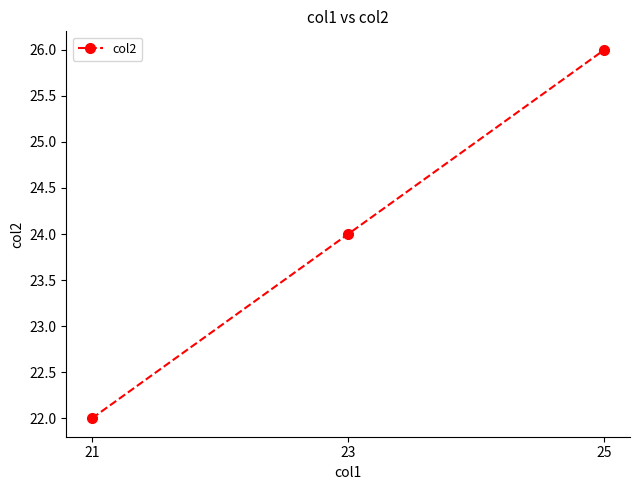

Reading left to right, extract all data points from this chart.

22	24	26